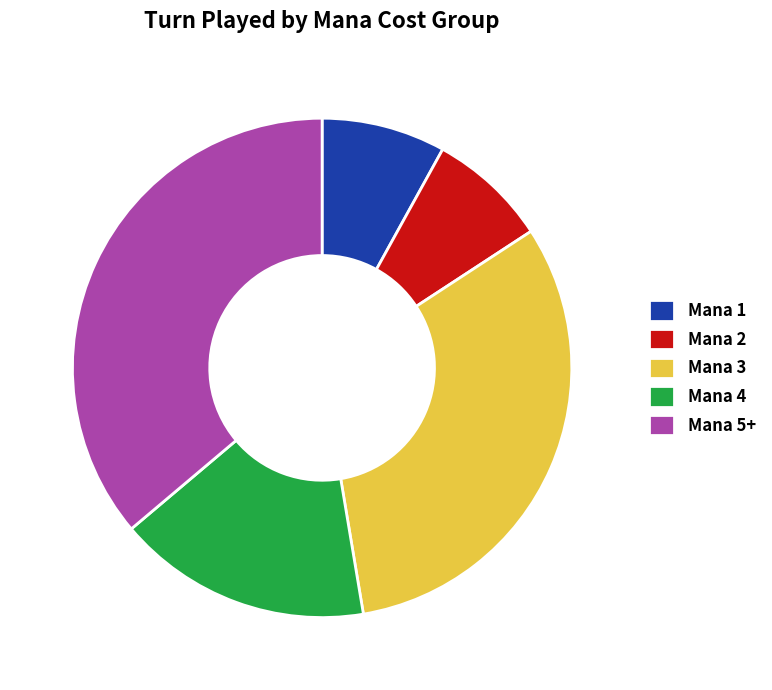

Is the sum of Mana 2 and Mana 1 greater than half?

No